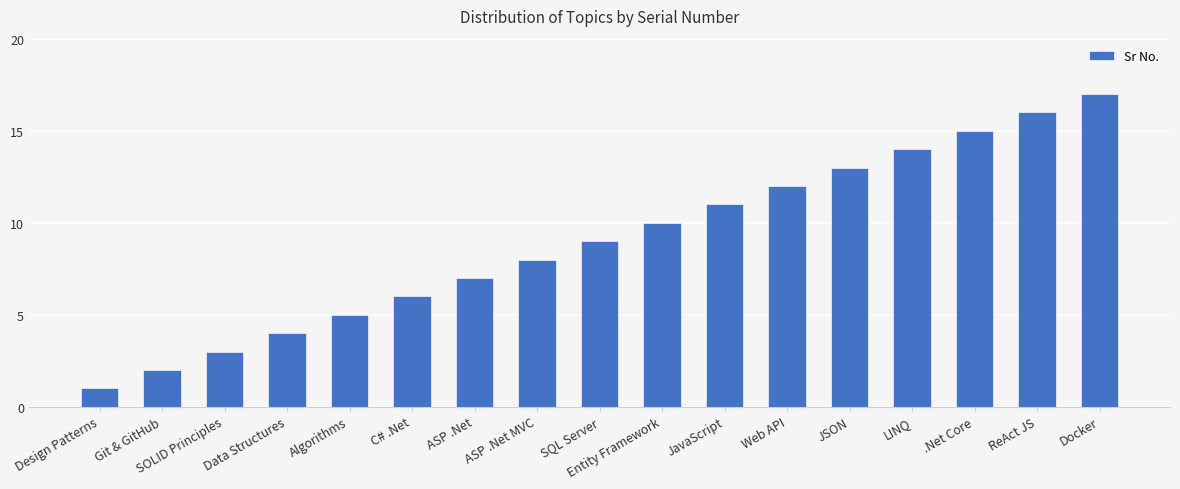

Reading right to left, transcribe all the data shown in this chart.

17	16	15	14	13	12	11	10	9	8	7	6	5	4	3	2	1